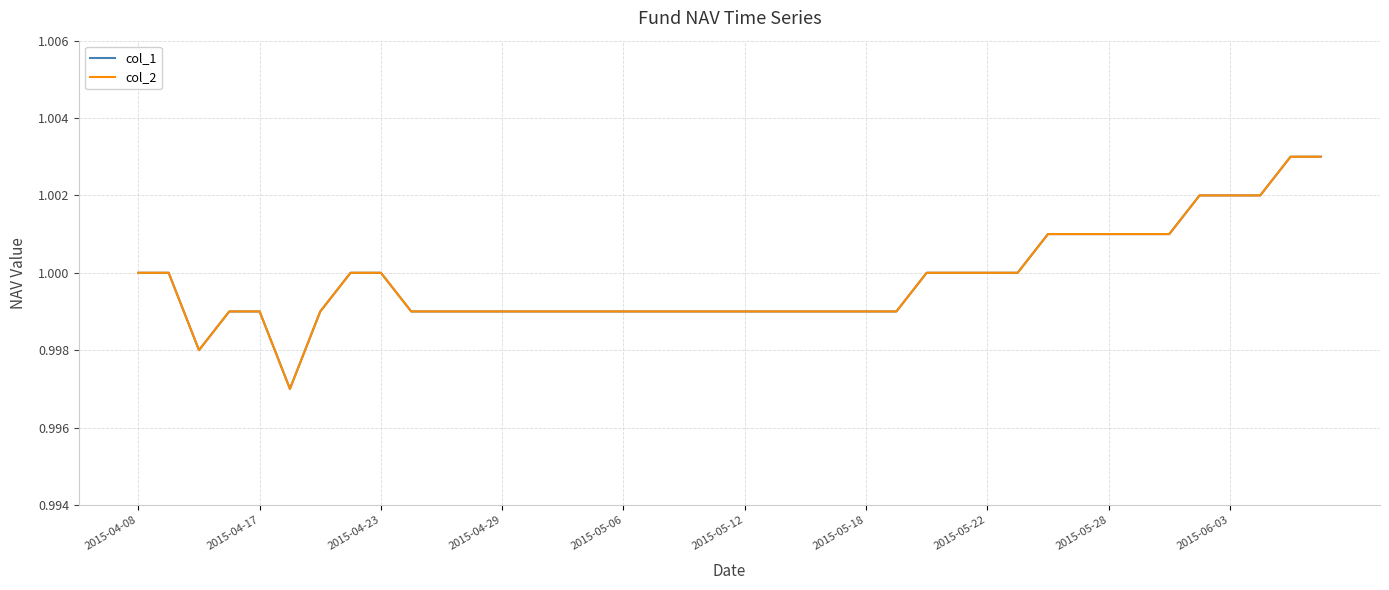

Is this an area chart (filled region under the line)?

No